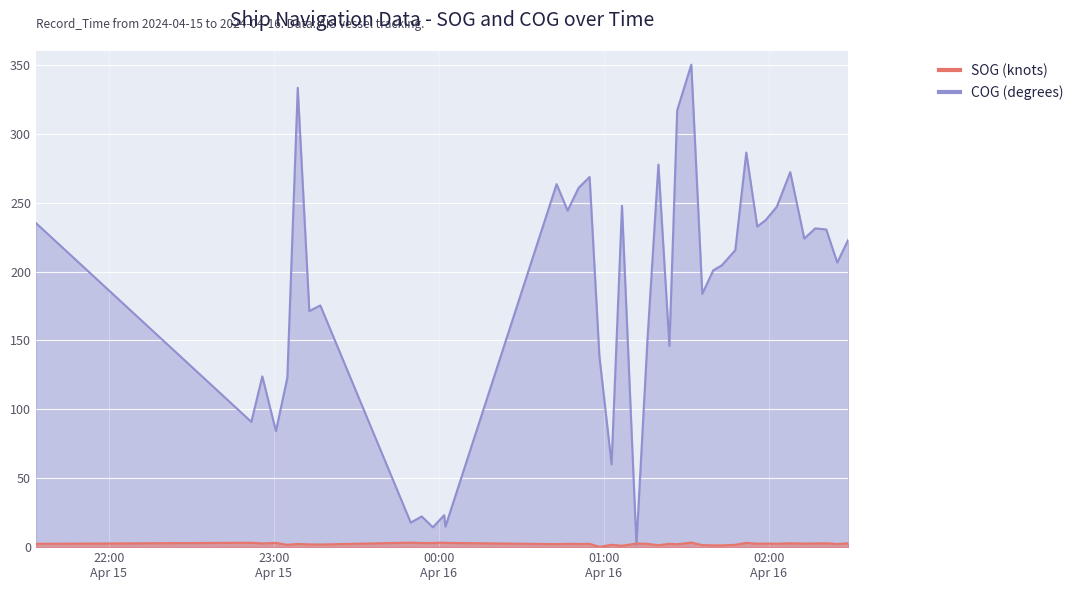

What is the difference between the maximum and minimum values in the SOG series?

3.1